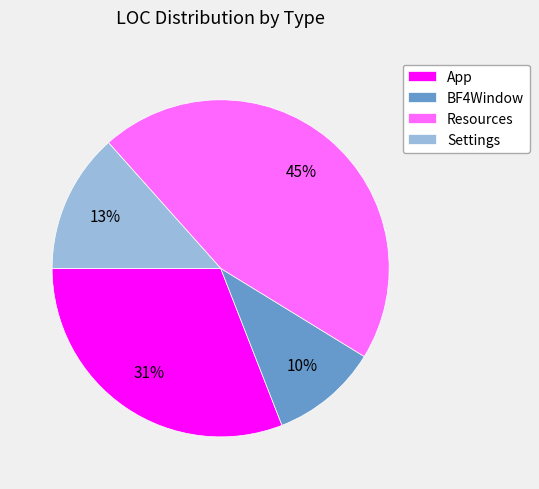

Which has a higher value, App or Resources?

Resources